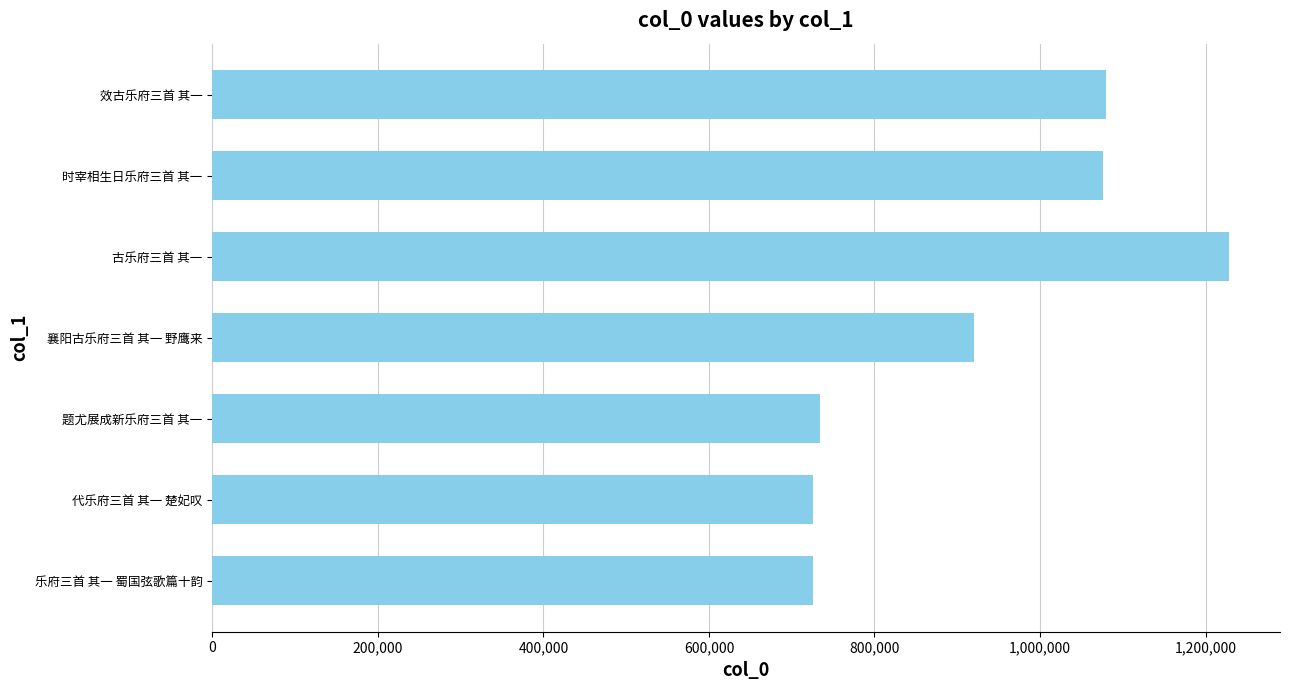

Between 1,400,000 and 800,000, which is larger?

1,400,000